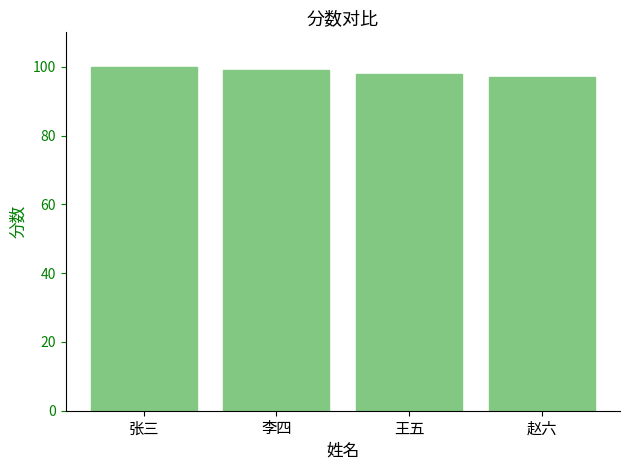

What is the maximum value shown in the chart?

100